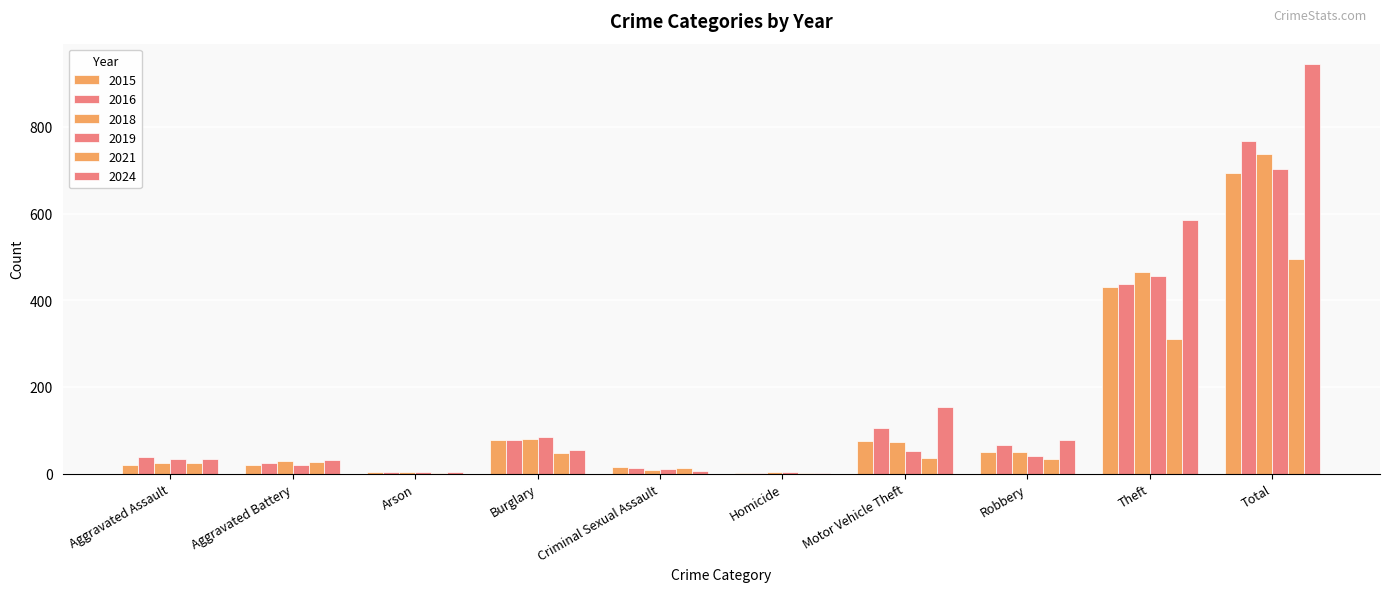

Rank the categories by 2019 value from highest to lowest.

Total, Theft, Burglary, Motor Vehicle Theft, Robbery, Aggravated Assault, Aggravated Battery, Criminal Sexual Assault, Arson, Homicide